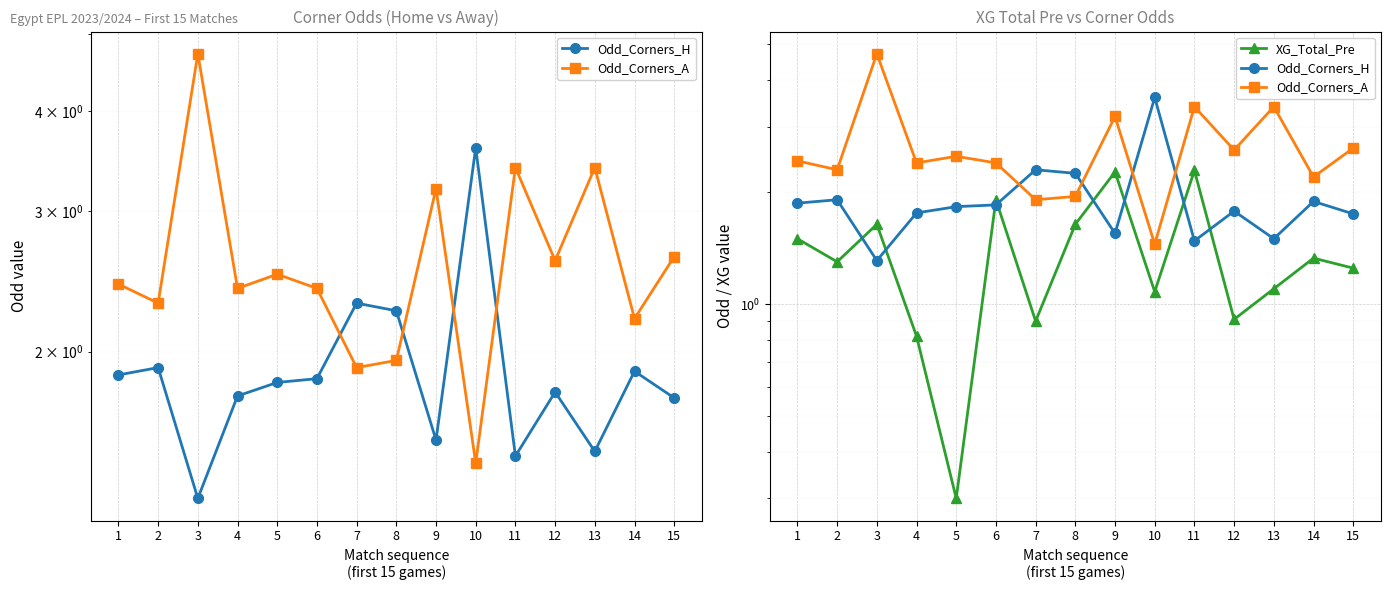

At which label is Odd_Corners_H closest to 2?

2